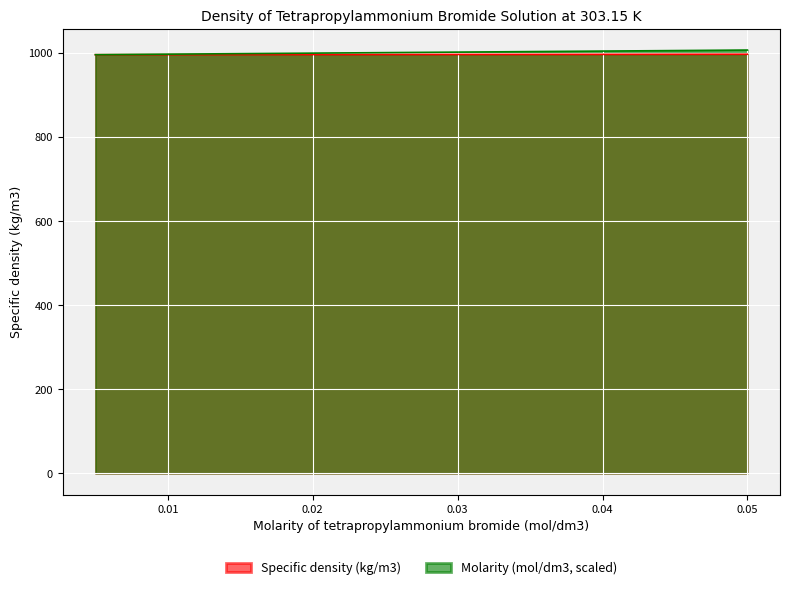

List the labels in order of Molarity (mol/dm3) value, largest first.

0.05, 0.04, 0.03, 0.02, 0.01, 0.005